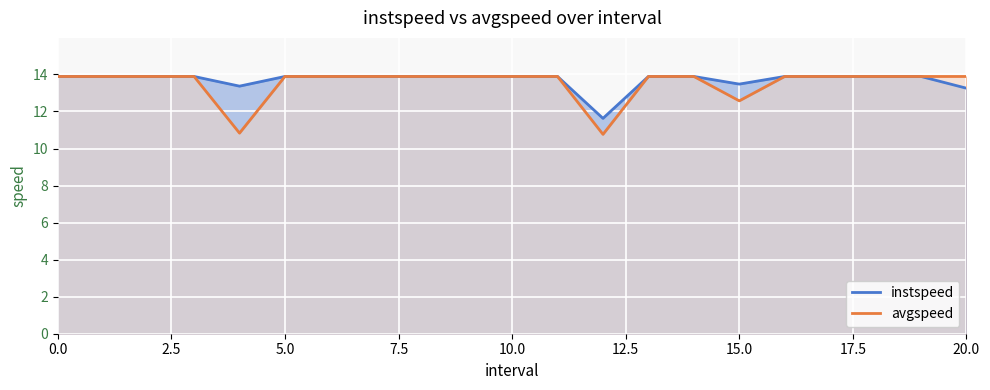

Where is avgspeed nearest to the value 12?

15.0